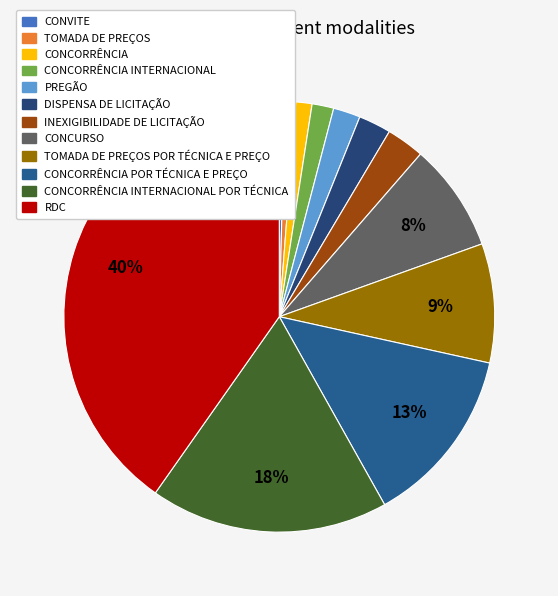

Which has a higher value, DISPENSA DE LICITAÇÃO or TOMADA DE PREÇOS?

DISPENSA DE LICITAÇÃO